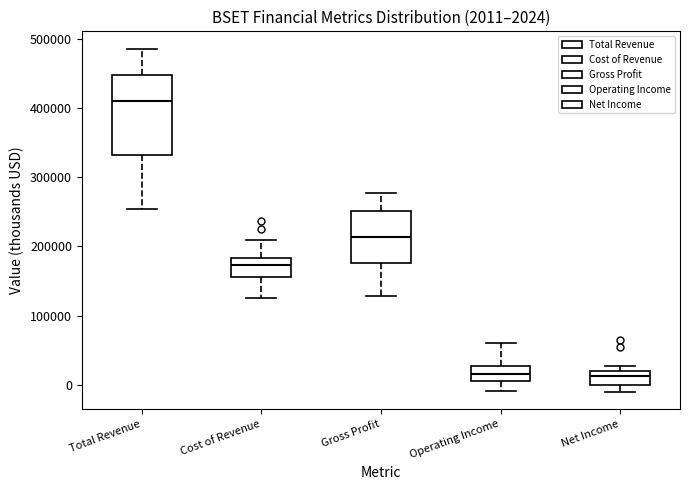

Which box is the tallest, from its lower edge to its upper edge?

Total Revenue